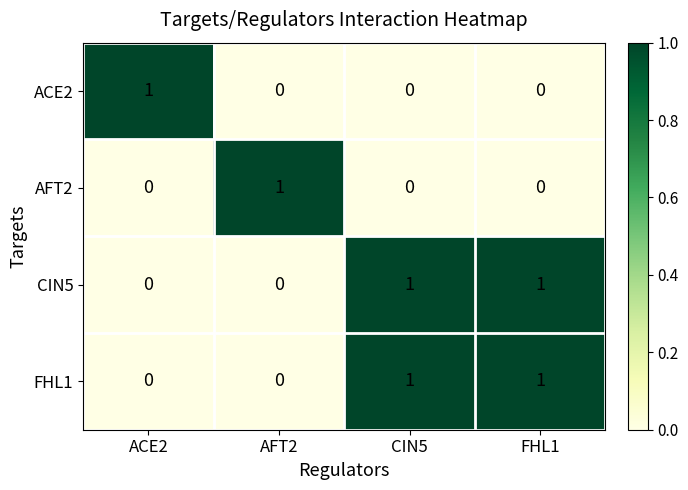

At how many categories does at least one series exceed 0?

4